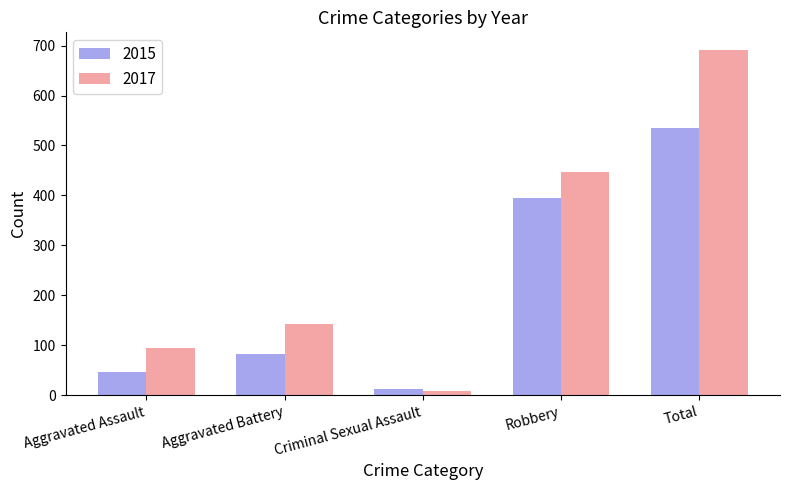

What is the average value of the 2017 series?

277